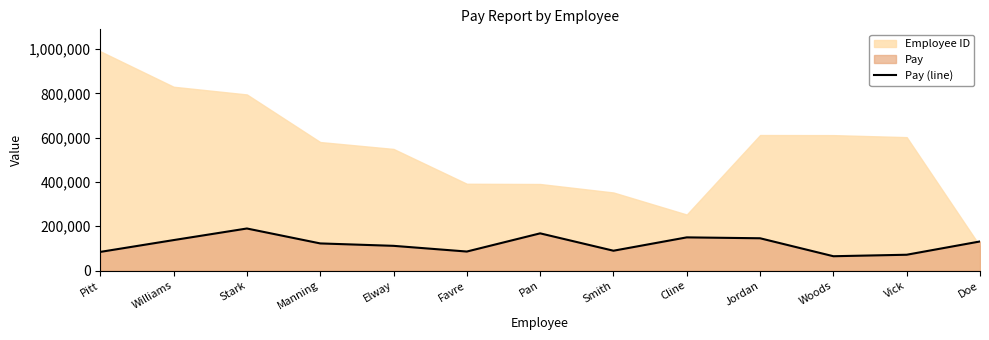

Where is the first local maximum?

Stark